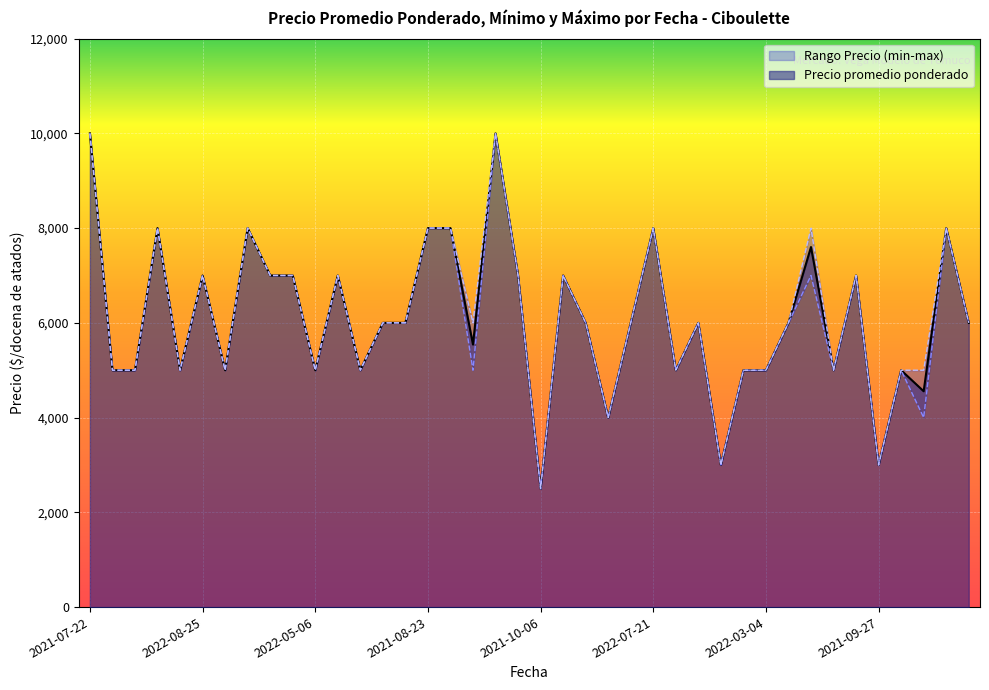

What is the maximum value shown in the chart?

10000